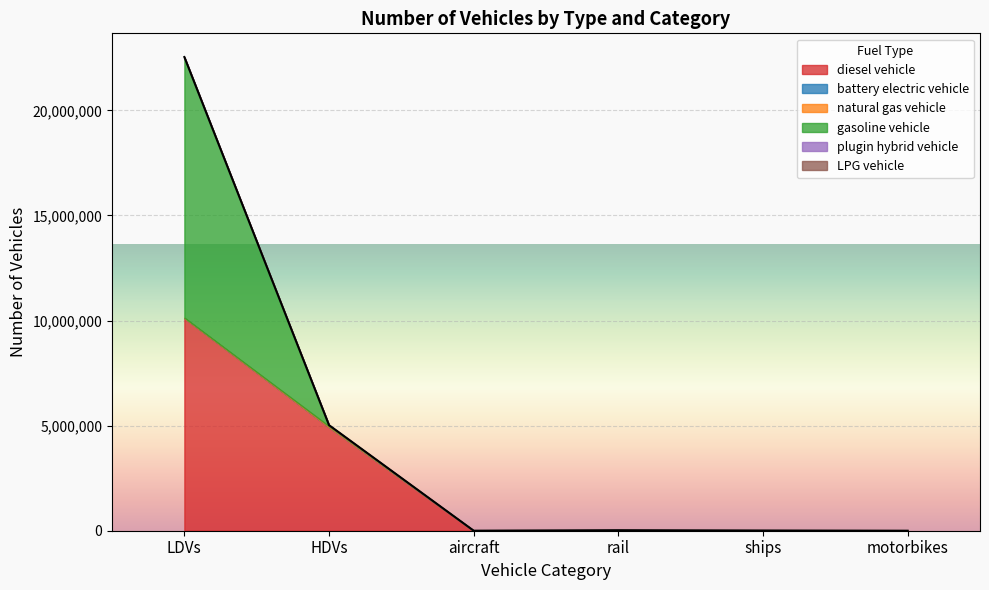

The value of LPG vehicle at motorbikes is 0.0. True or false?

True